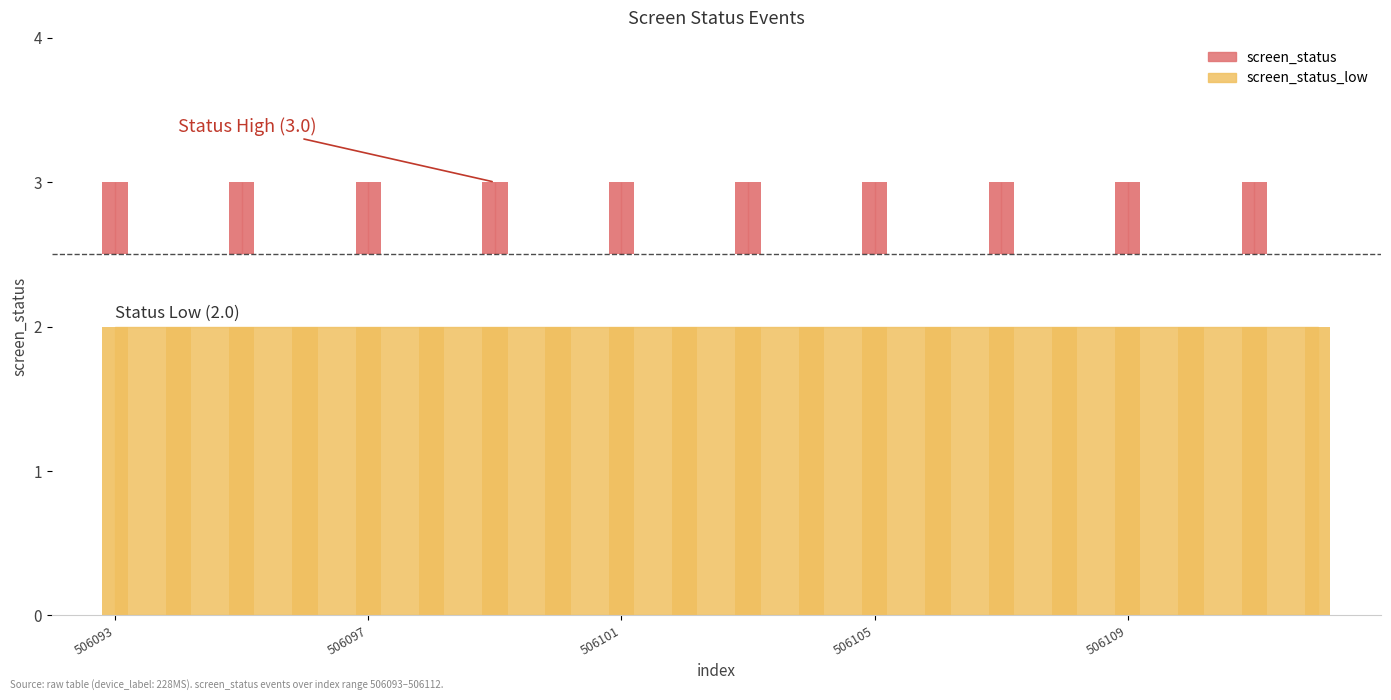

At which label does screen_status_low reach its minimum?

506093